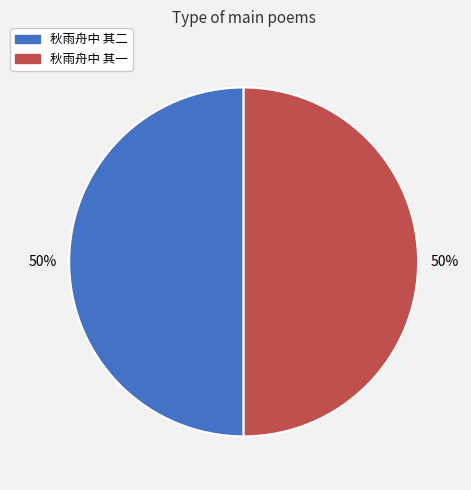

To the nearest percent, what portion does 秋雨舟中 其二 represent?

50%